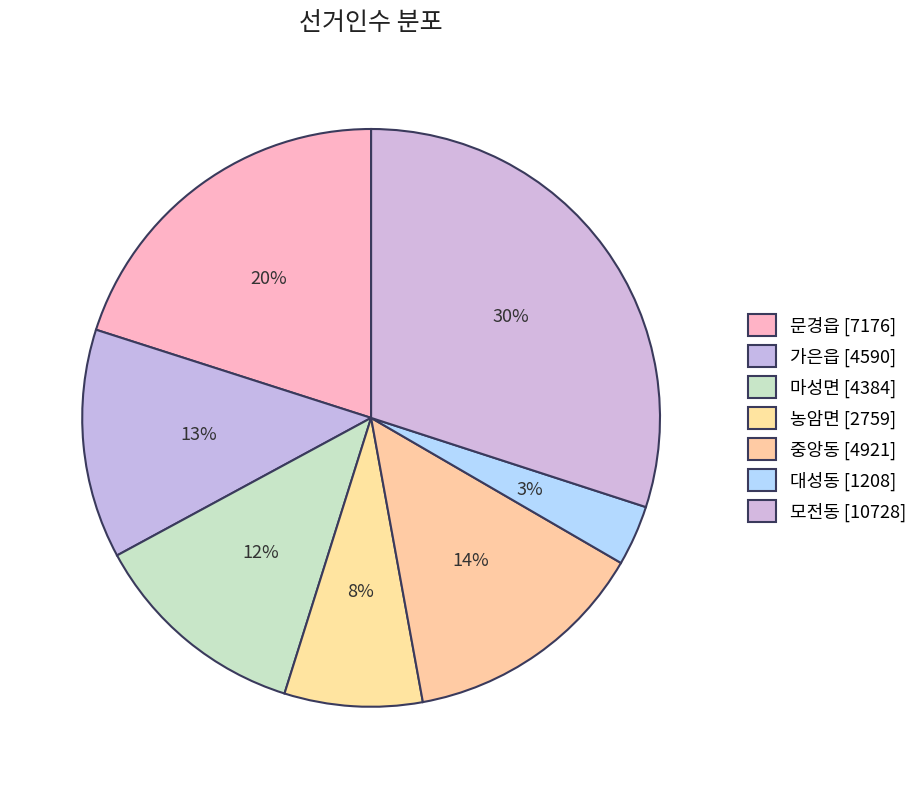

To the nearest percent, what is the combined percentage of 농암면 and 모전동?

38%